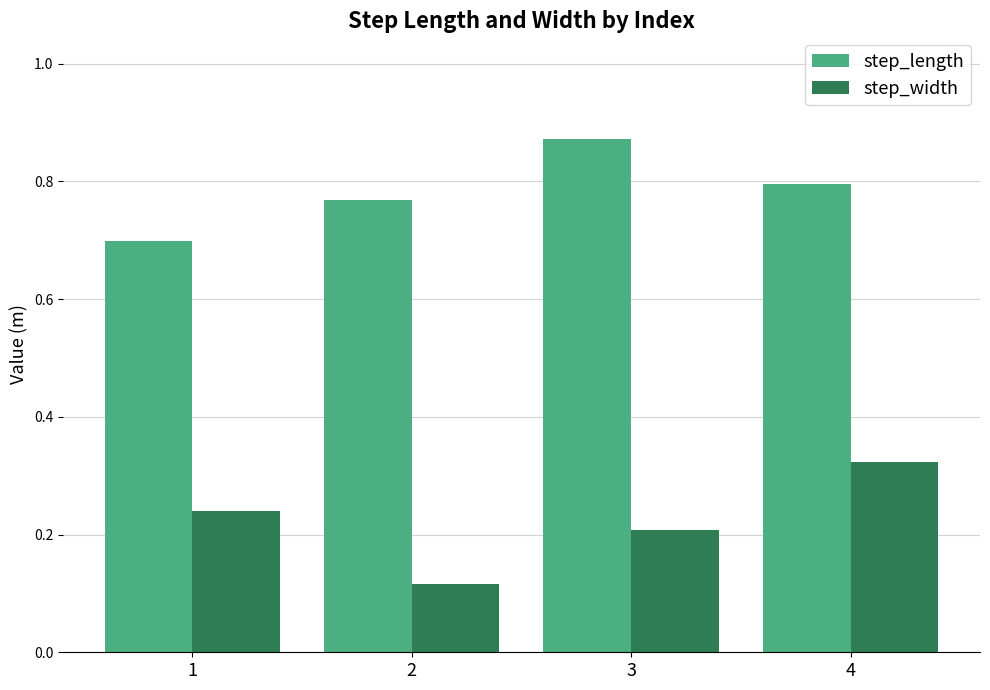

At which label does step_length reach its minimum?

1